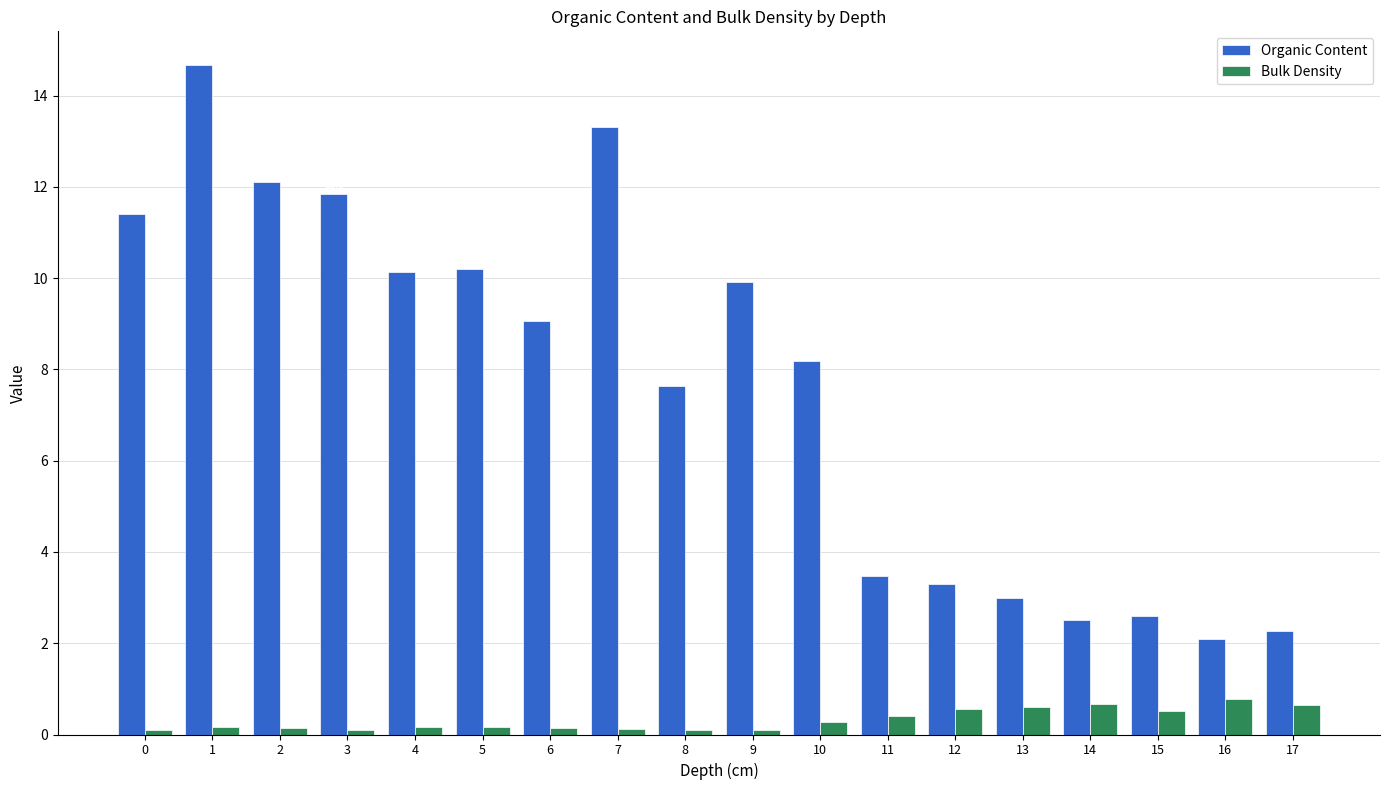

Are the bars horizontal?

No